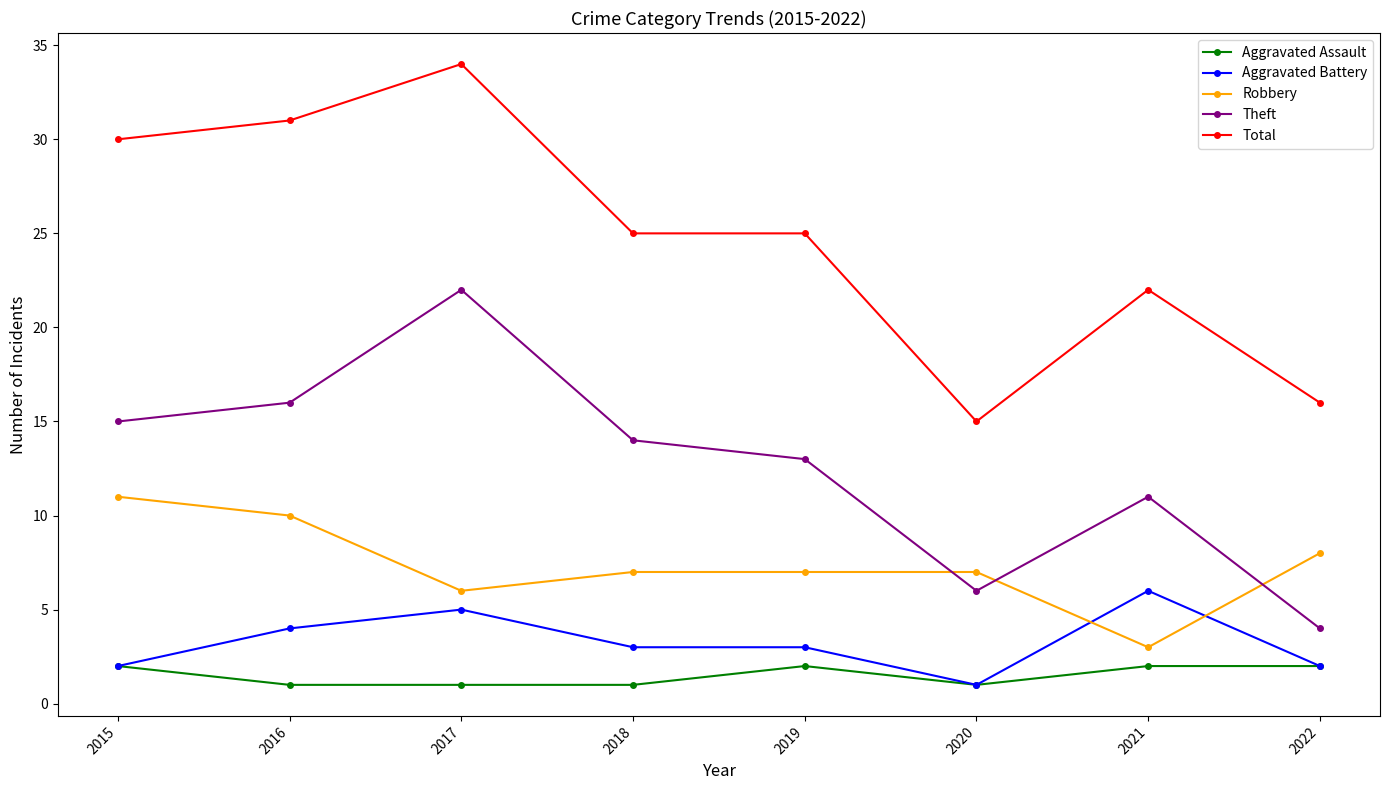

List the labels in order of Theft value, largest first.

2017, 2016, 2015, 2018, 2019, 2021, 2020, 2022